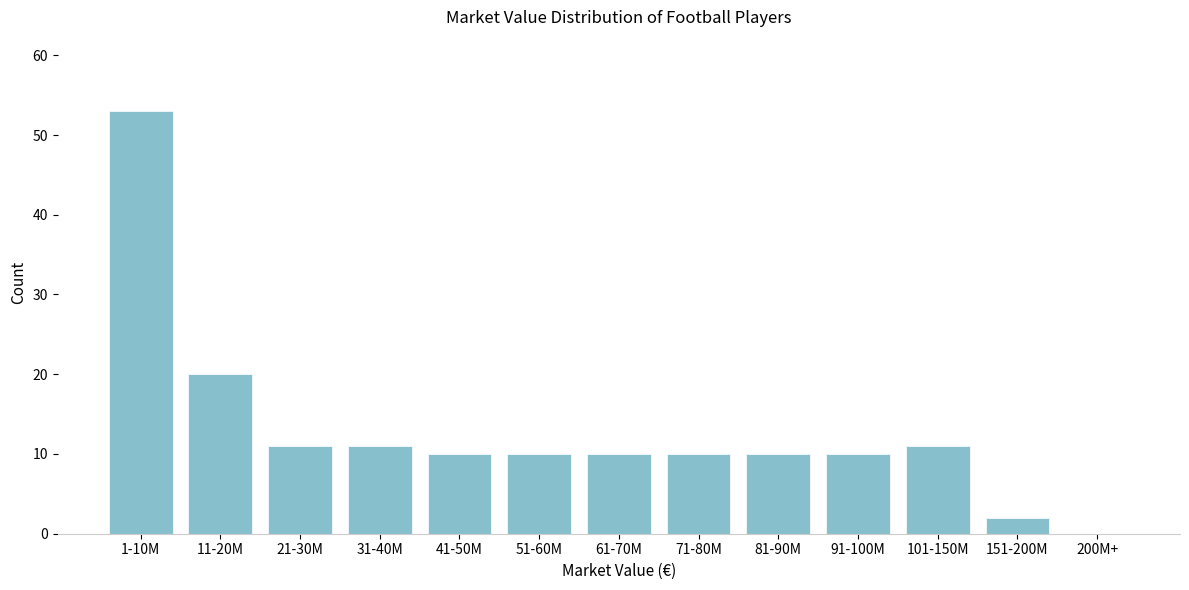

Reading left to right, list all the values displayed in this chart.

1-10M=53	11-20M=20	21-30M=11	31-40M=11	41-50M=10	51-60M=10	61-70M=10	71-80M=10	81-90M=10	91-100M=10	101-150M=11	151-200M=2	200M+=0